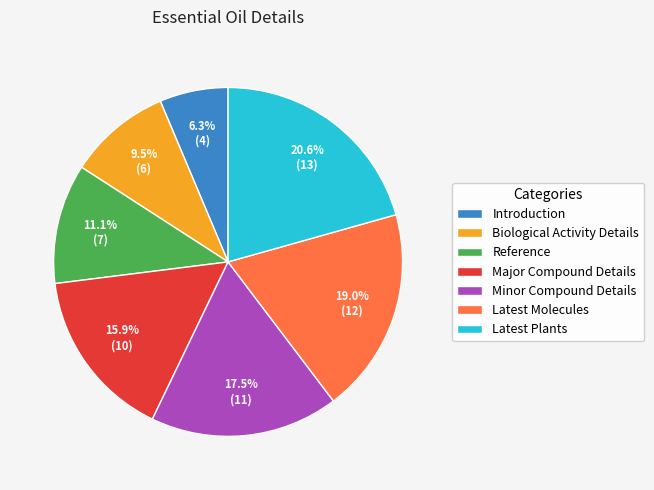

True or false: Reference accounts for 11% of the total.

True